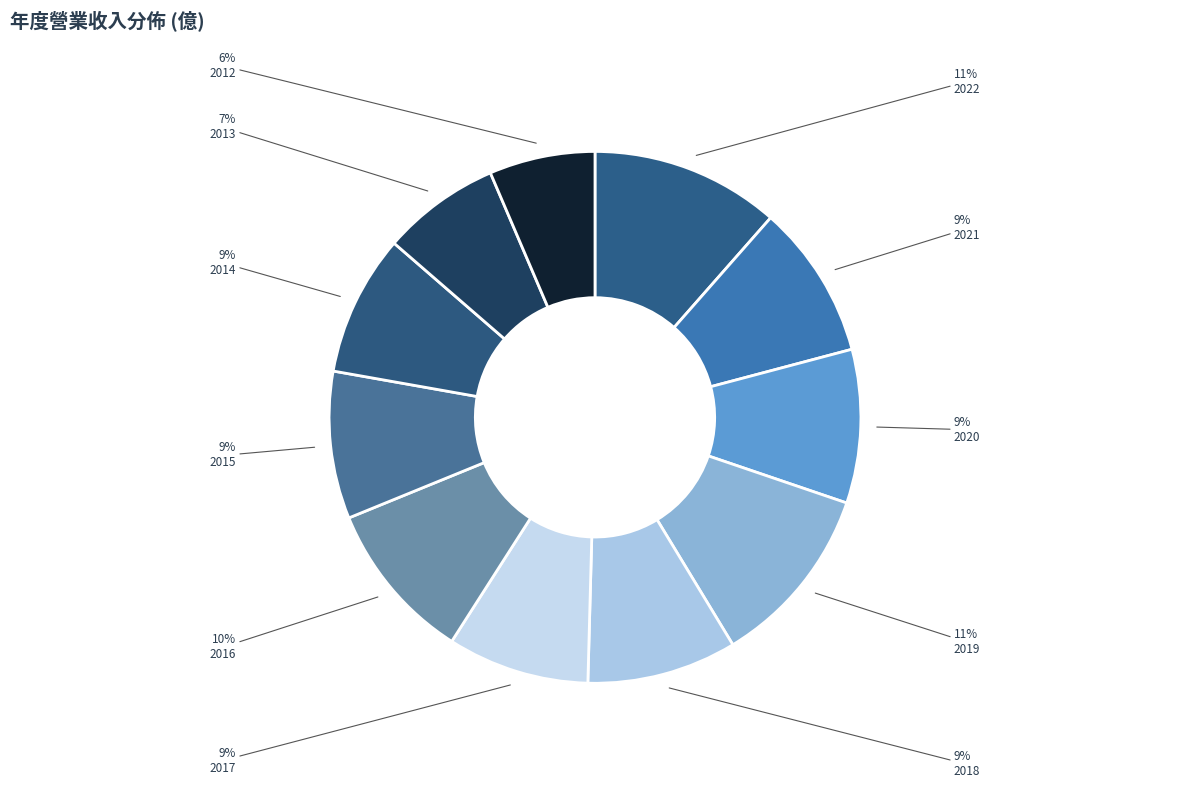

Which category has the smallest portion of the pie?

2012